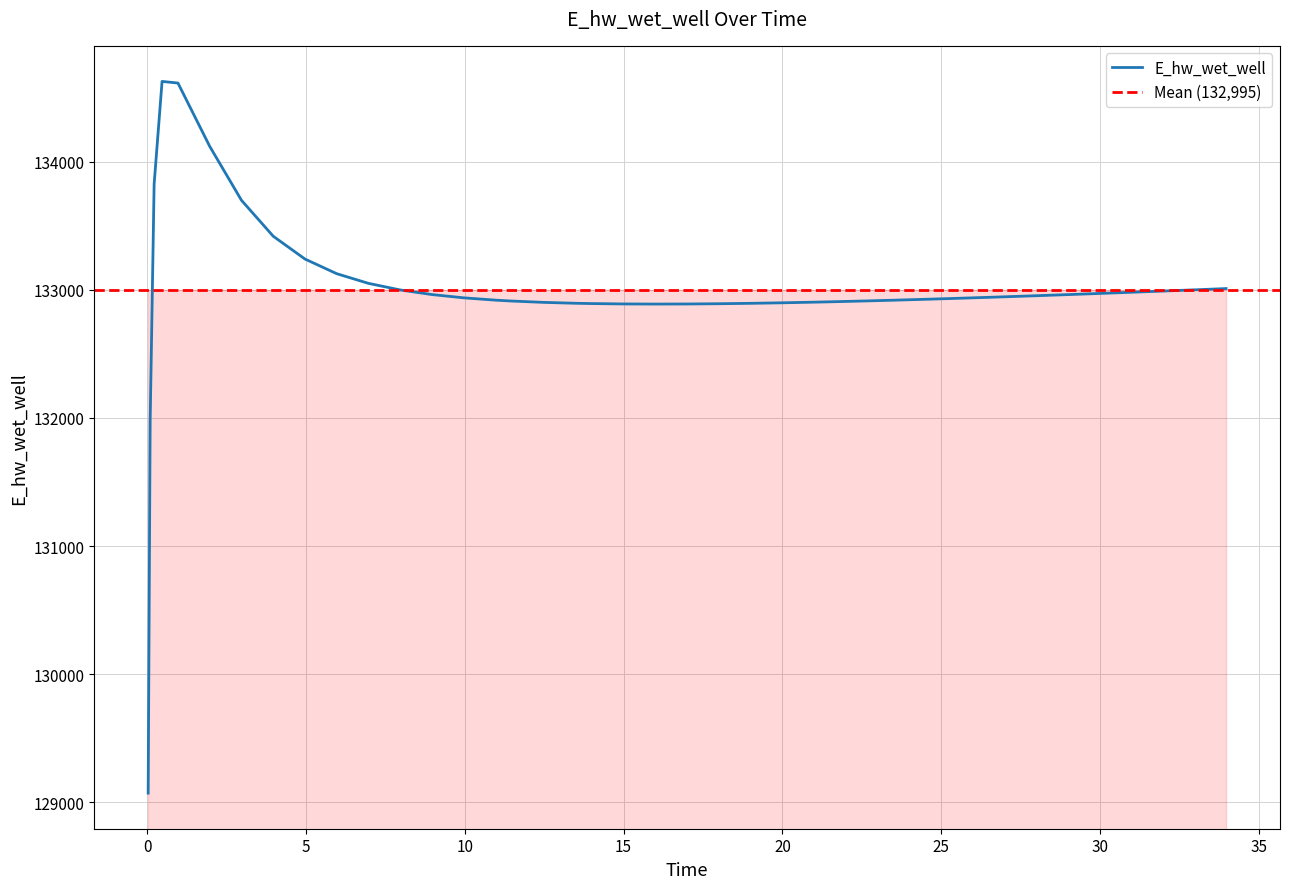

Which category has the highest value across all series?

0.46875